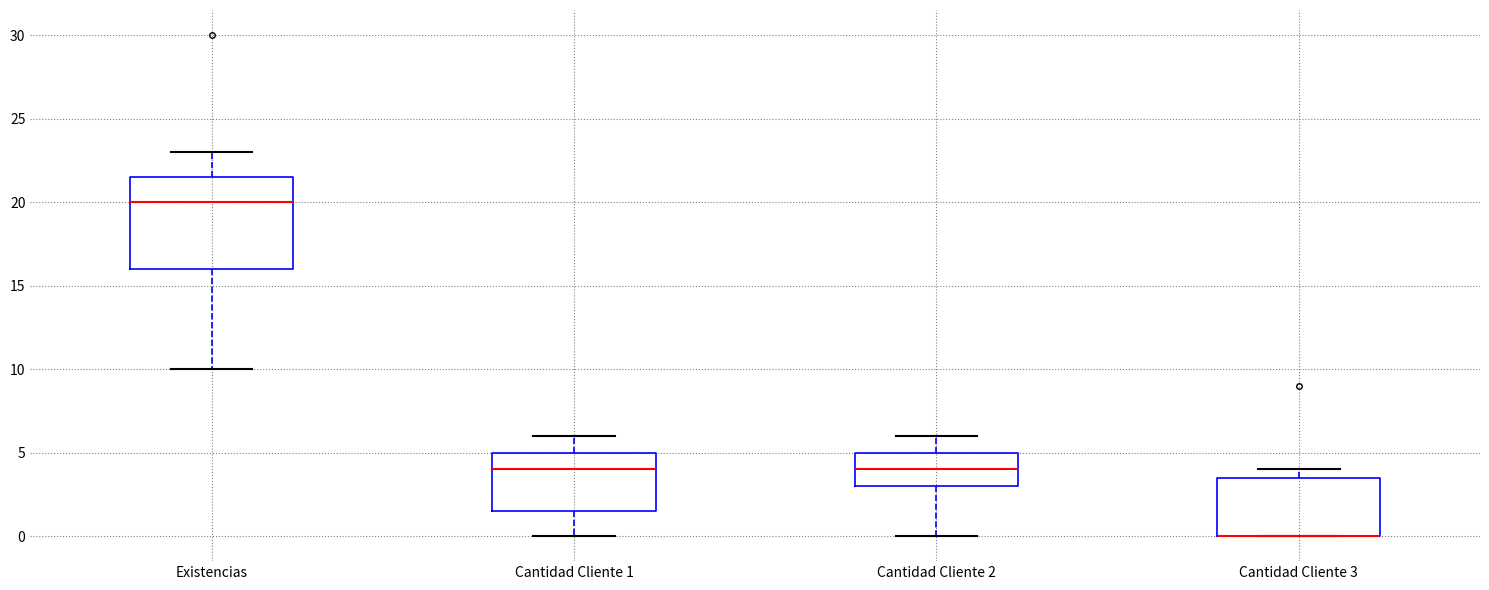

Reading left to right, read every box against the y-axis: the position of its median line, the range the box covers, and the ends of its whiskers. The values are not printed on the chart, so give them approximately, as read against the axis.

Existencias: median 20.0, box 16.0 to 21.5, whiskers 10.0 to 23.0
Cantidad Cliente 1: median 4.0, box 1.5 to 5.0, whiskers 0.0 to 6.0
Cantidad Cliente 2: median 4.0, box 3.0 to 5.0, whiskers 0.0 to 6.0
Cantidad Cliente 3: median 0.0 (drawn on the box's lower edge), box 0.0 to 3.5, whiskers 0.0 to 4.0